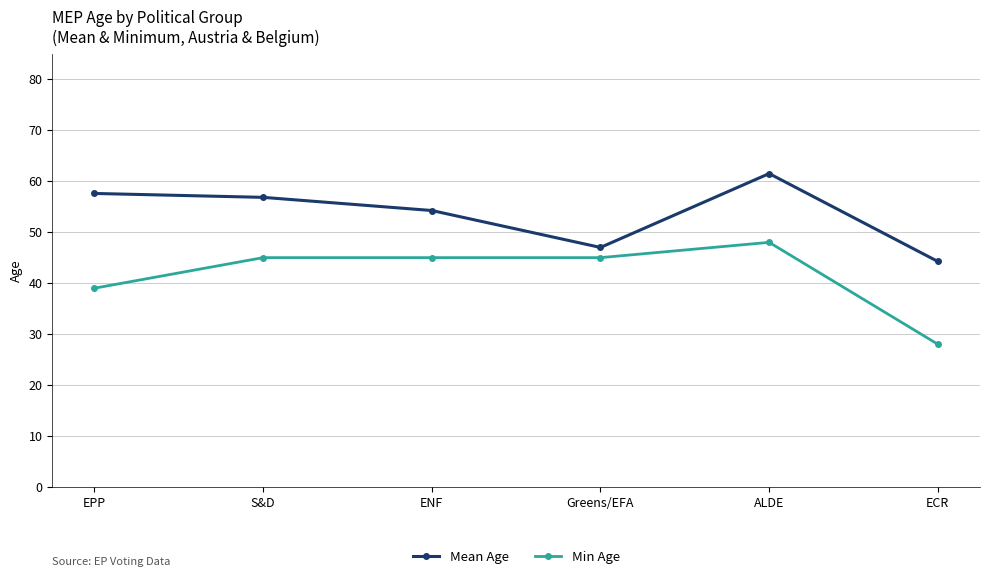

Read the Min Age value at ECR.

28.0